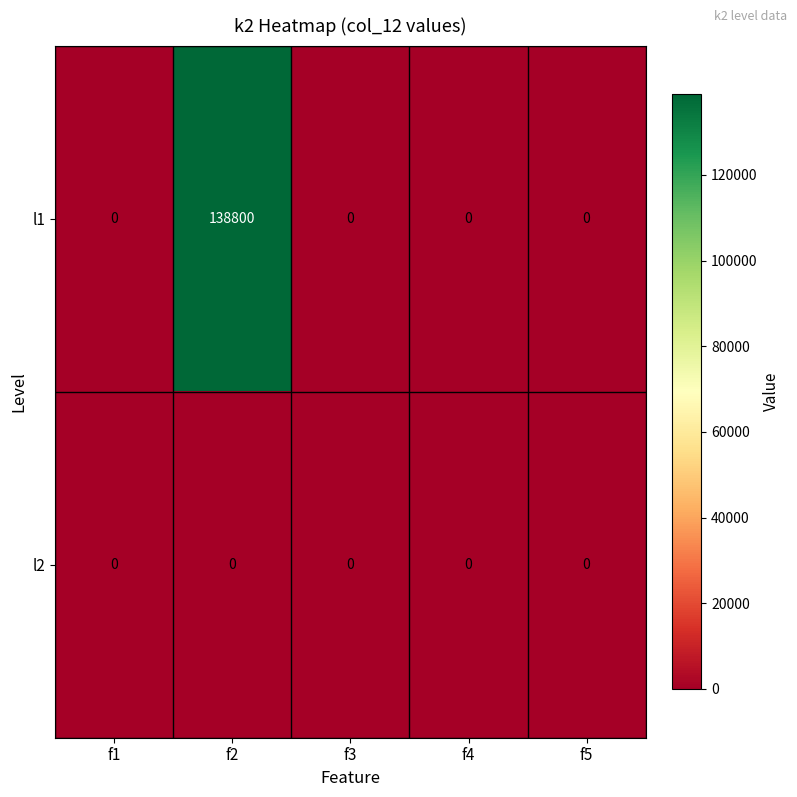

Which series has the largest total across all categories?

l1